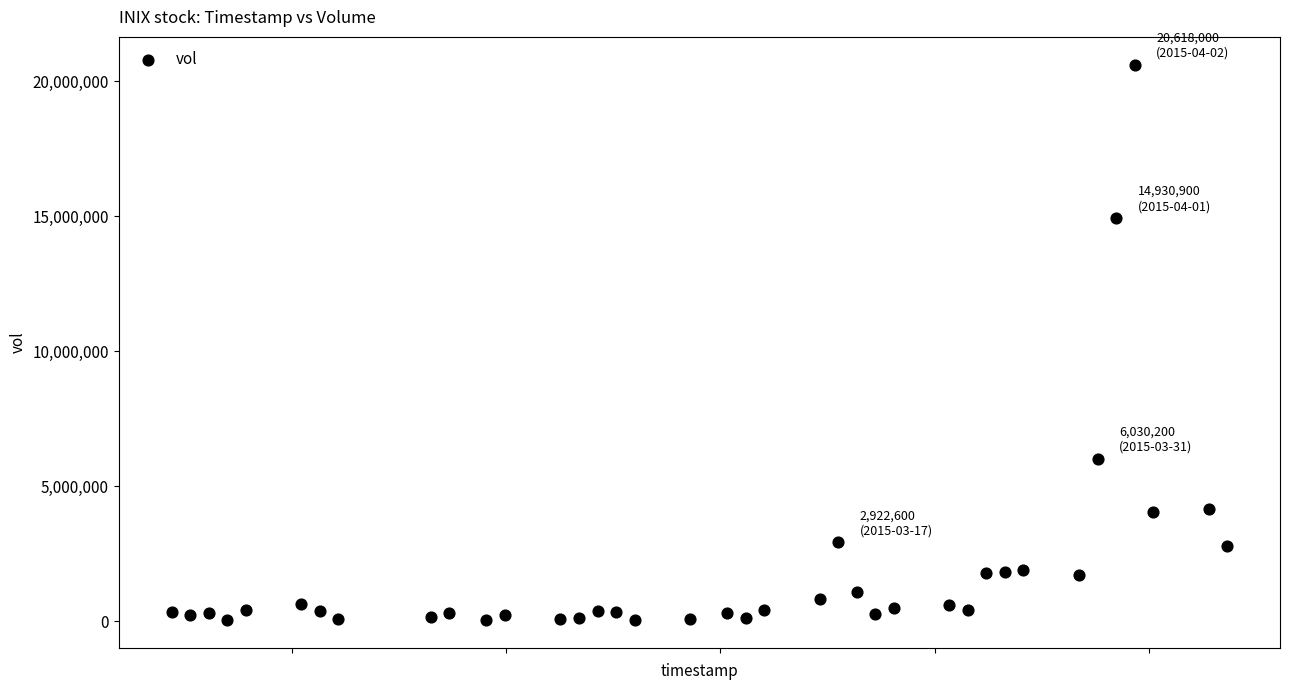

What is the range of Y values (max minus min)?

20568000